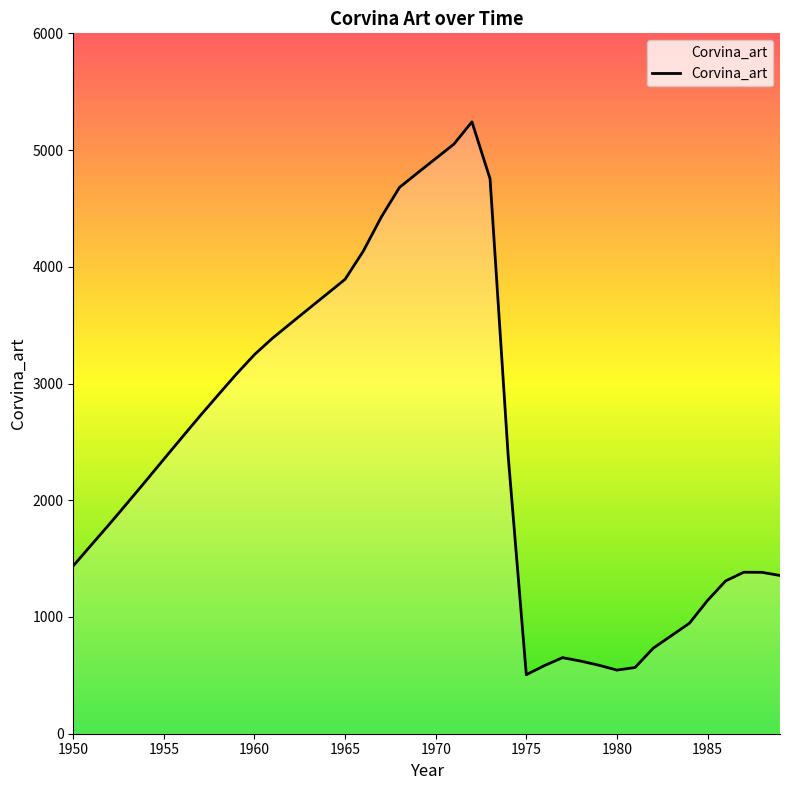

What is the smallest value displayed?

505.6